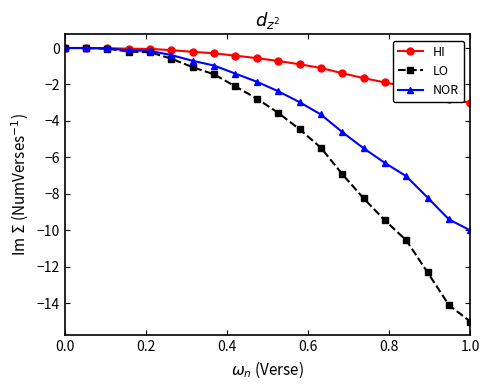

List the series in order of their overall mean, lowest first.

LO, NOR, HI